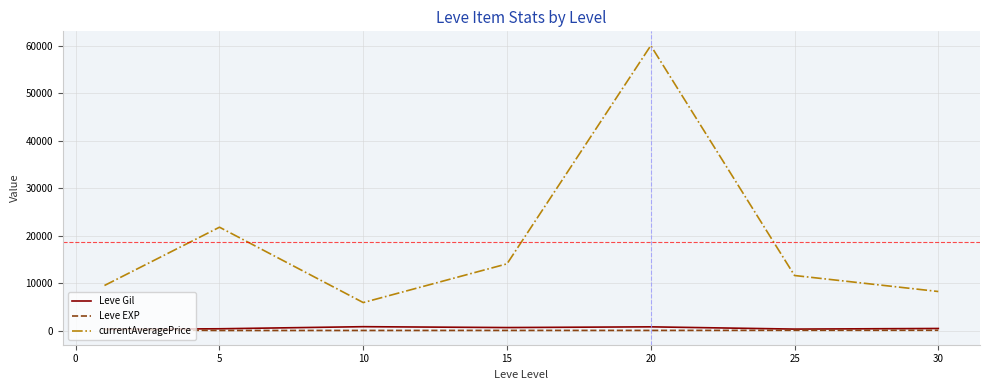

What is the difference between the maximum and second lowest values in the Leve Gil series?

506.7